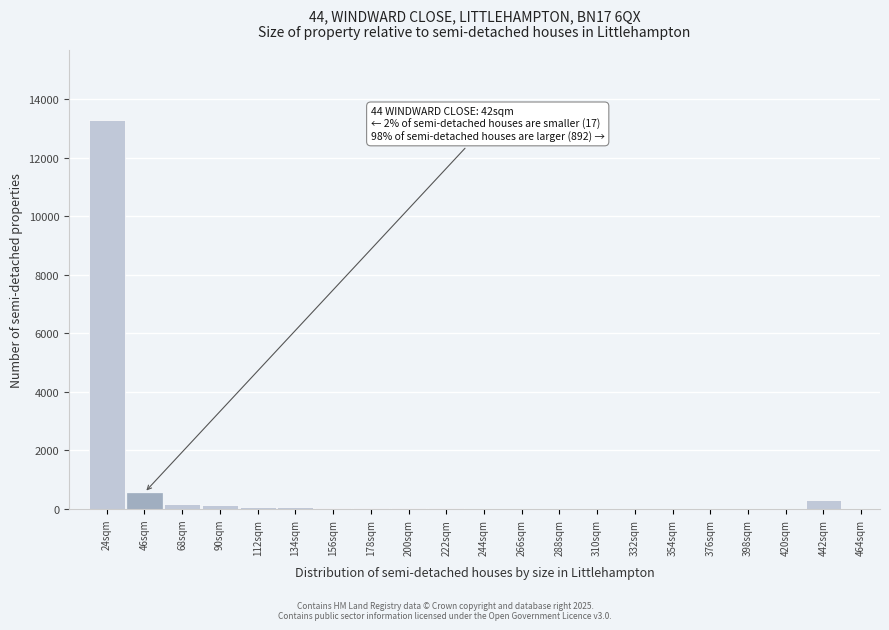

Where is the data nearest to the value 6639?

46sqm